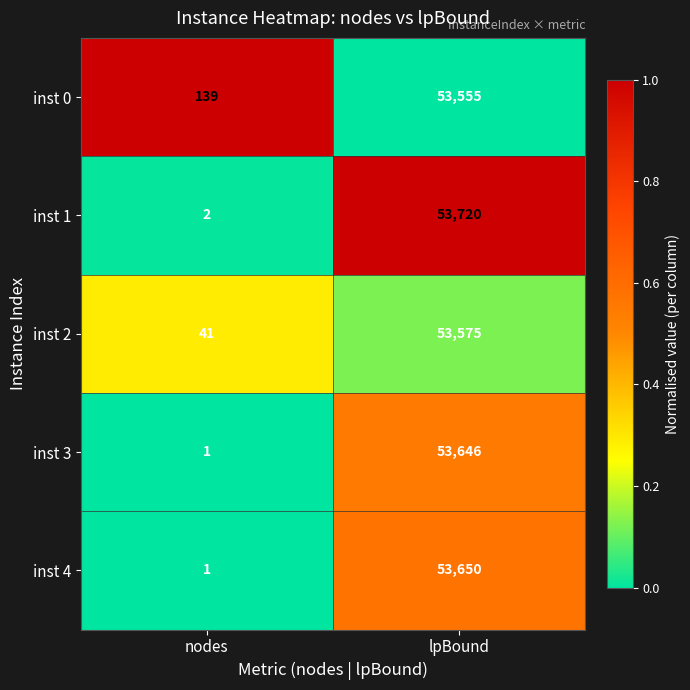

Which series has the largest total across all categories?

inst 1